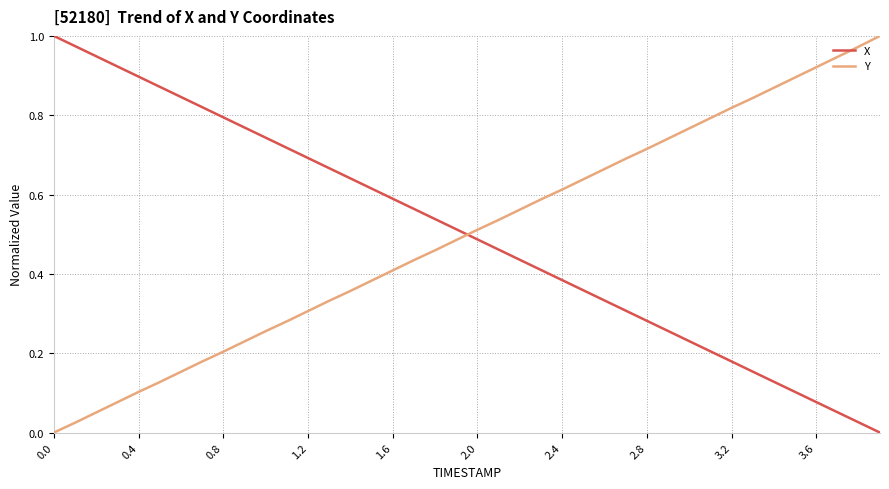

Which series ends up on top after the final intersection of X and Y?

Y